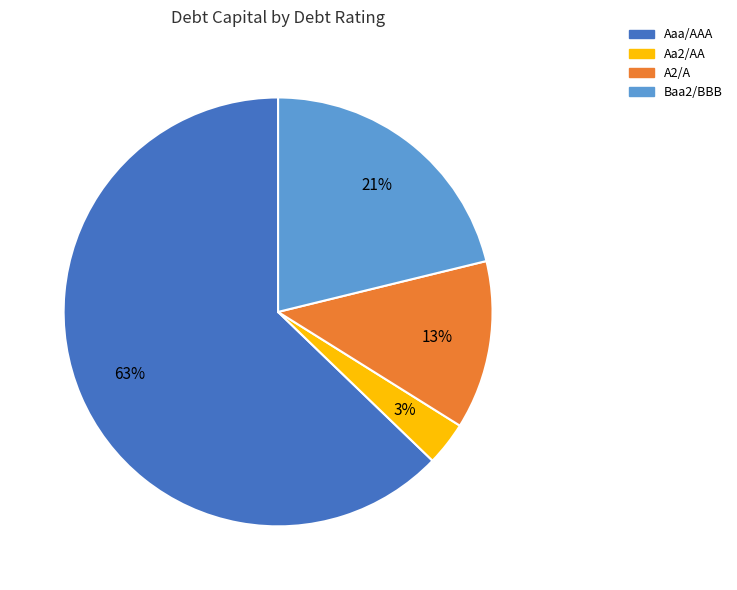

Is the sum of Aaa/AAA and A2/A greater than half?

Yes